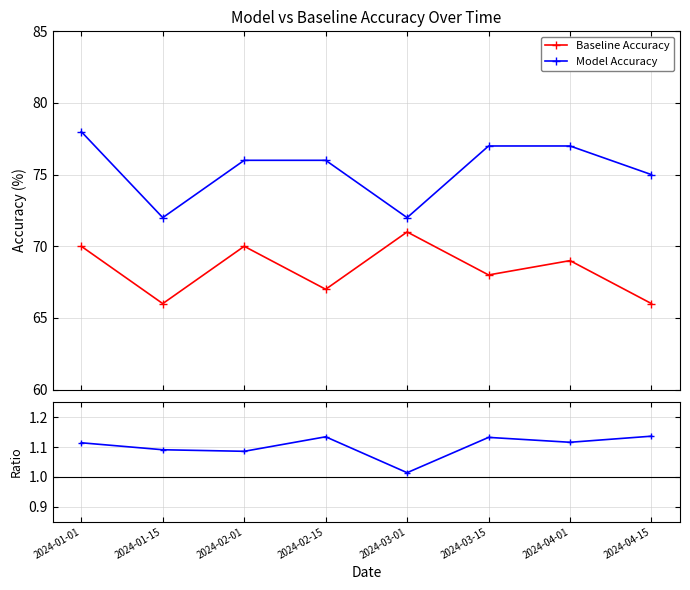

What is the average value of the Baseline Accuracy series?

68.4